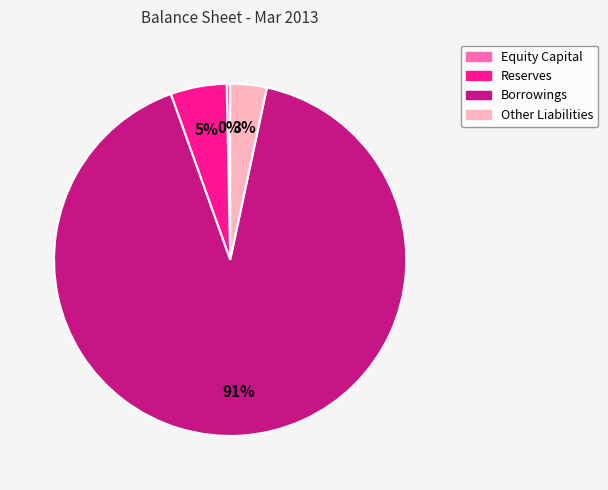

Does any single category account for the majority?

Yes